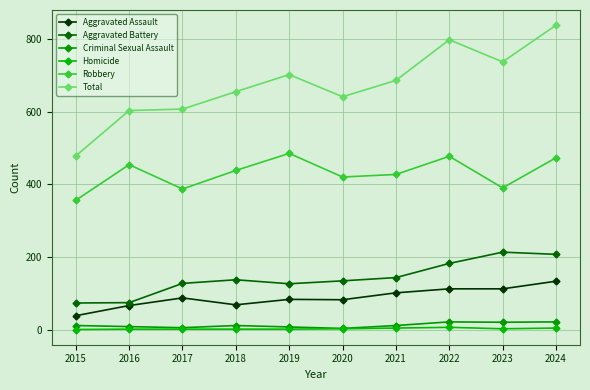

True or false: Homicide and Total intersect in this chart.

False